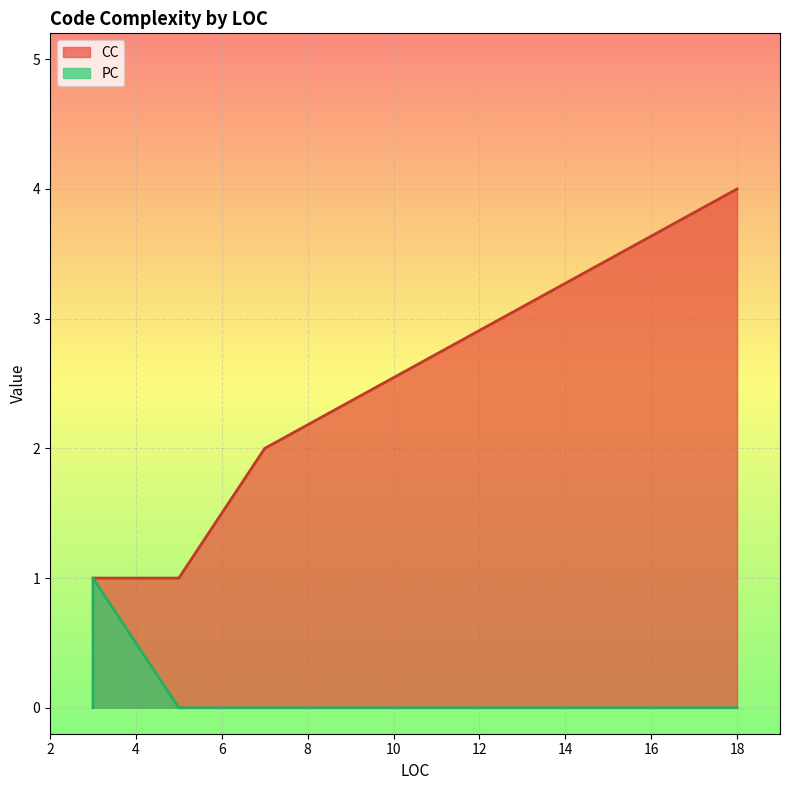

Which series has the widest spread of values?

CC